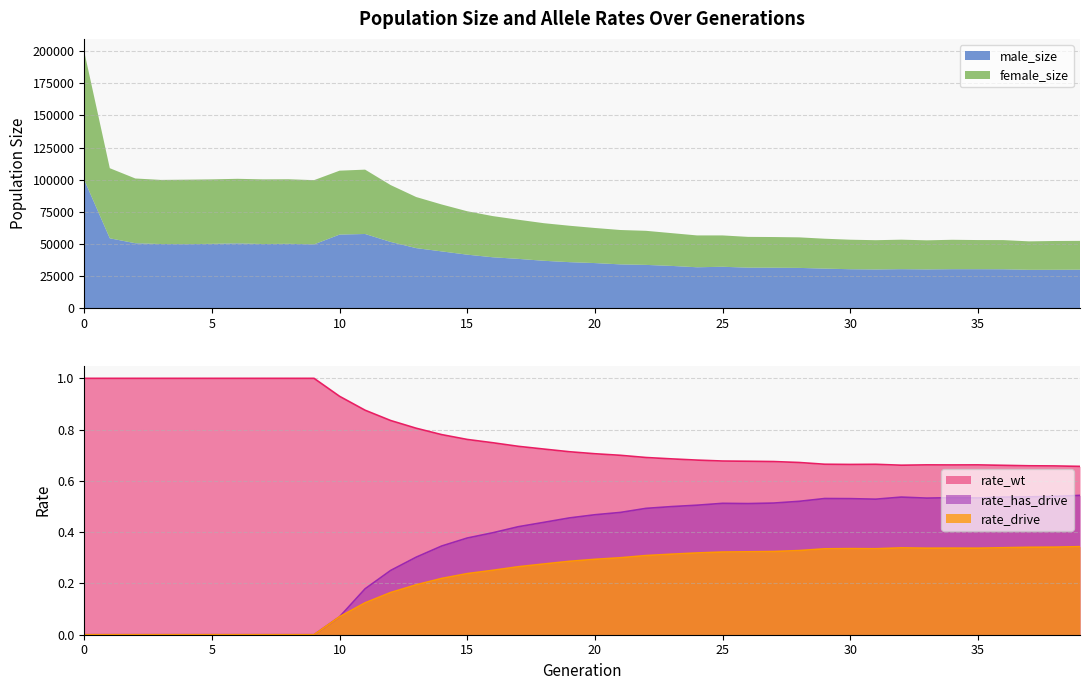

True or false: rate_has_drive and rate_wt intersect in this chart.

False